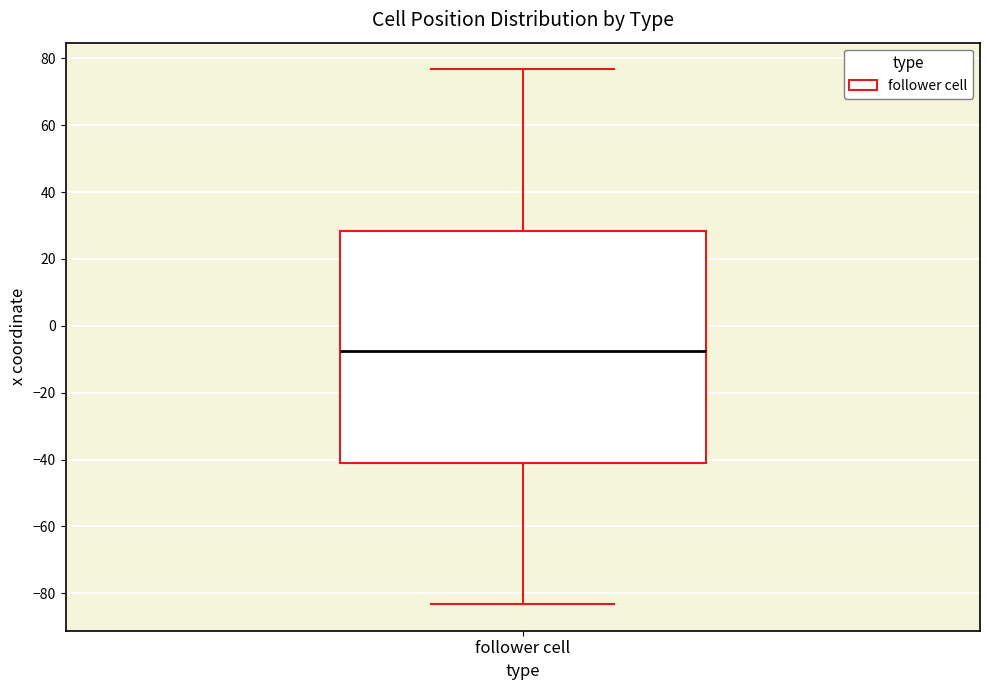

Transcribe this box plot: give where the median line is, the range the box spans, and where the two whiskers end, as read against the y-axis. The values are not printed on the chart, so give them approximately, as read against the axis.

median -8, box -42 to 28, whiskers -84 to 76